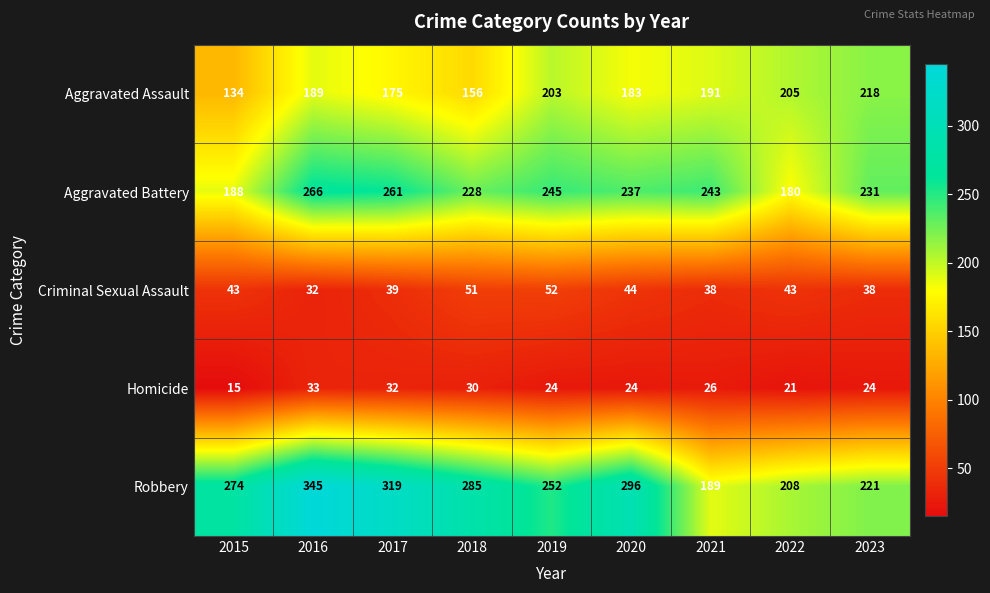

Between 2019 and 2020, which series saw the biggest shift?

Robbery